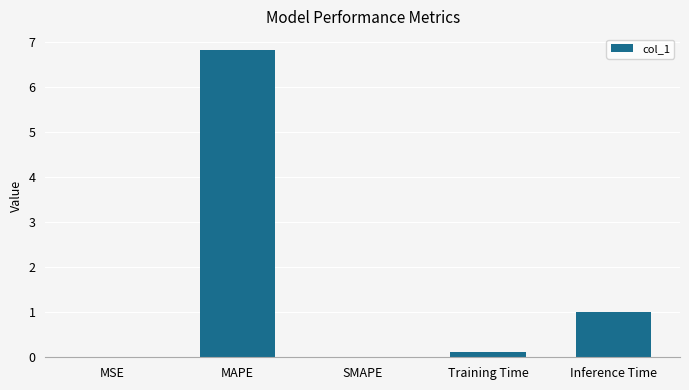

Which has a higher value, MAPE or MSE?

MAPE